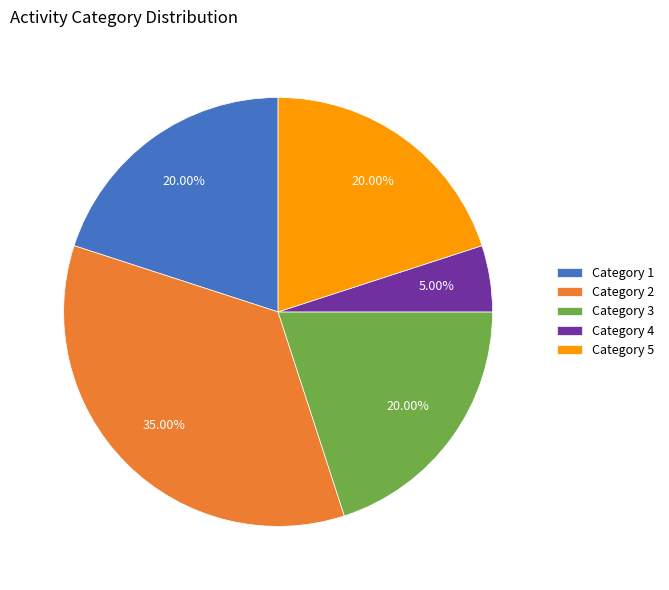

Combined, do Category 5 and Category 3 account for over 50%?

No